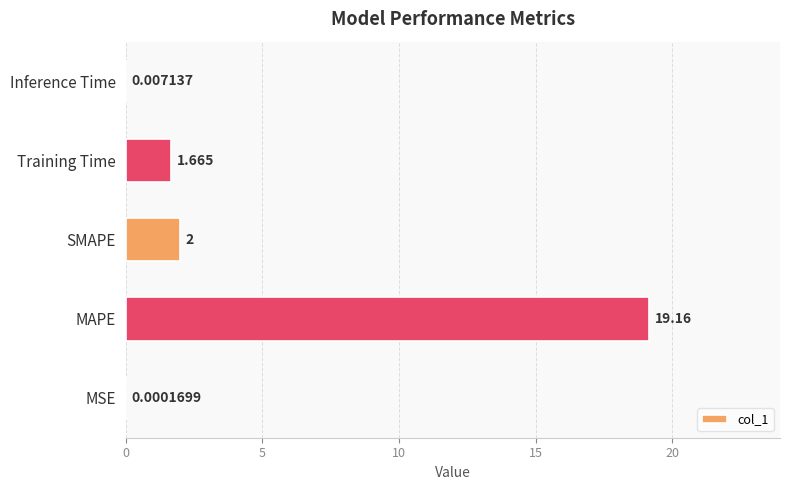

Which has a higher value, Training Time or MSE?

Training Time